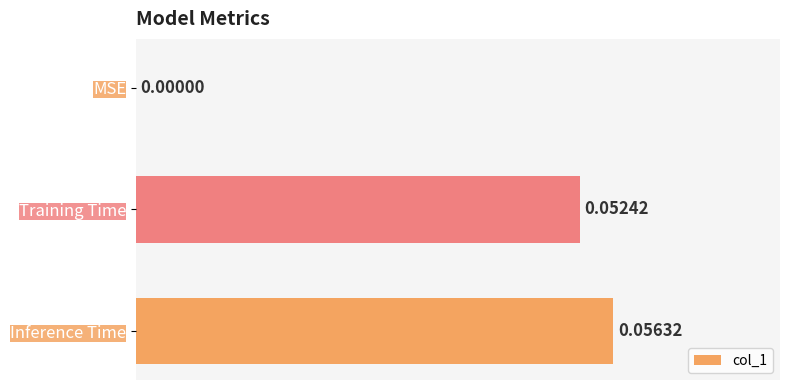

Where is the data nearest to the value 0?

MSE